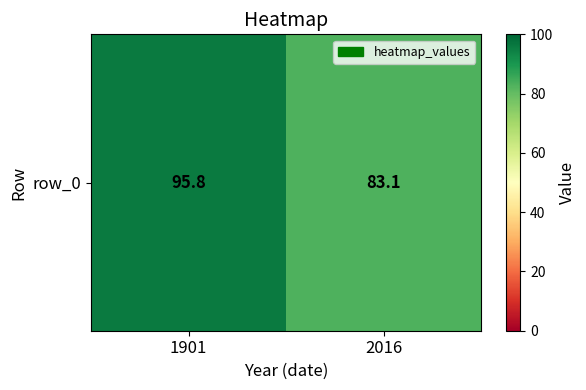

What is the ratio of the value at 2016 to the value at 1901?

0.9